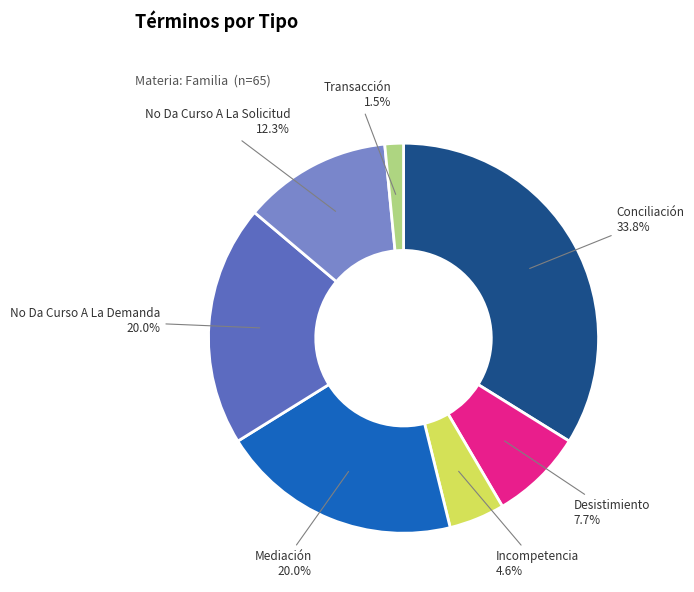

Does any single category account for the majority?

No